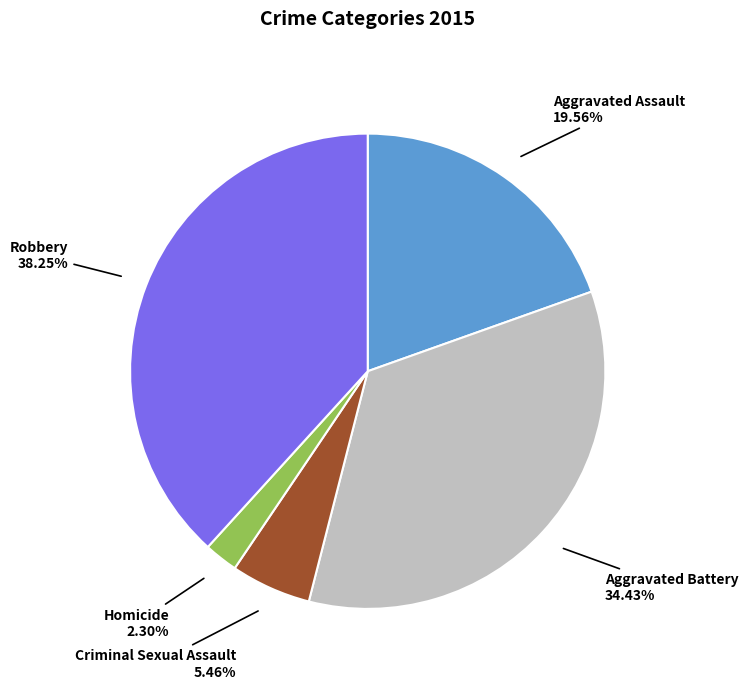

Is there any slice that represents more than half of the pie?

No